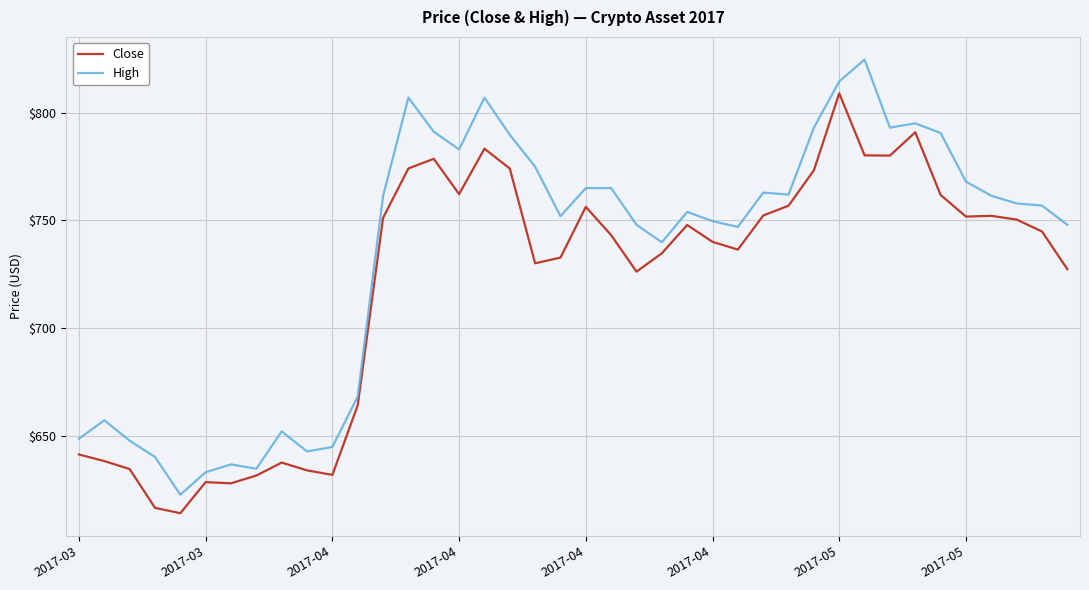

What is the minimum value for High?

623.0